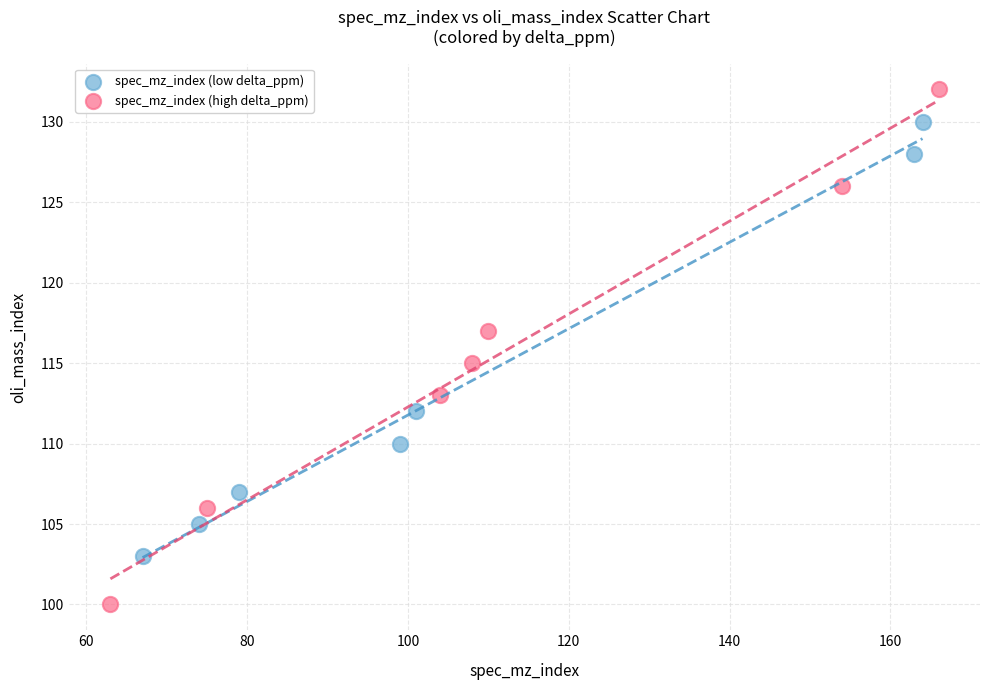

Which series has the largest Y range (max minus min)?

spec_mz_index (high delta_ppm)